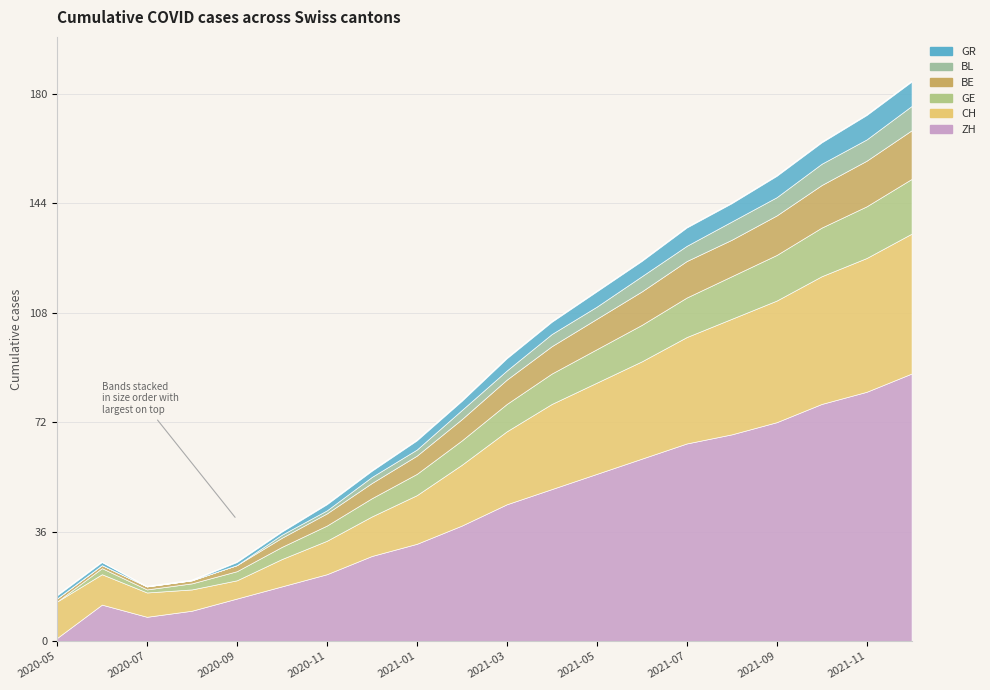

Count the number of categories in the chart.

20